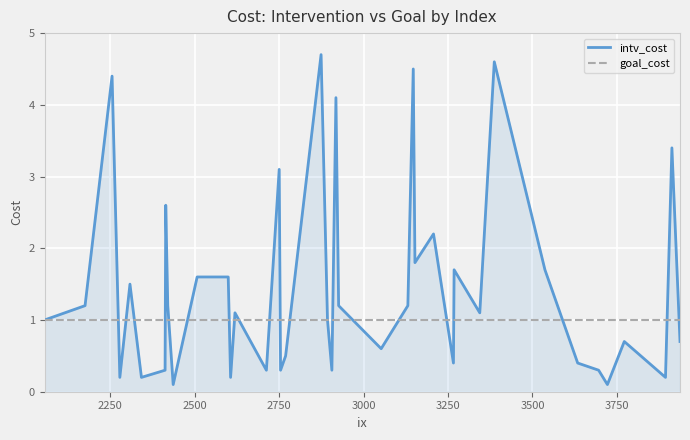

What is the greatest value displayed?

4.7